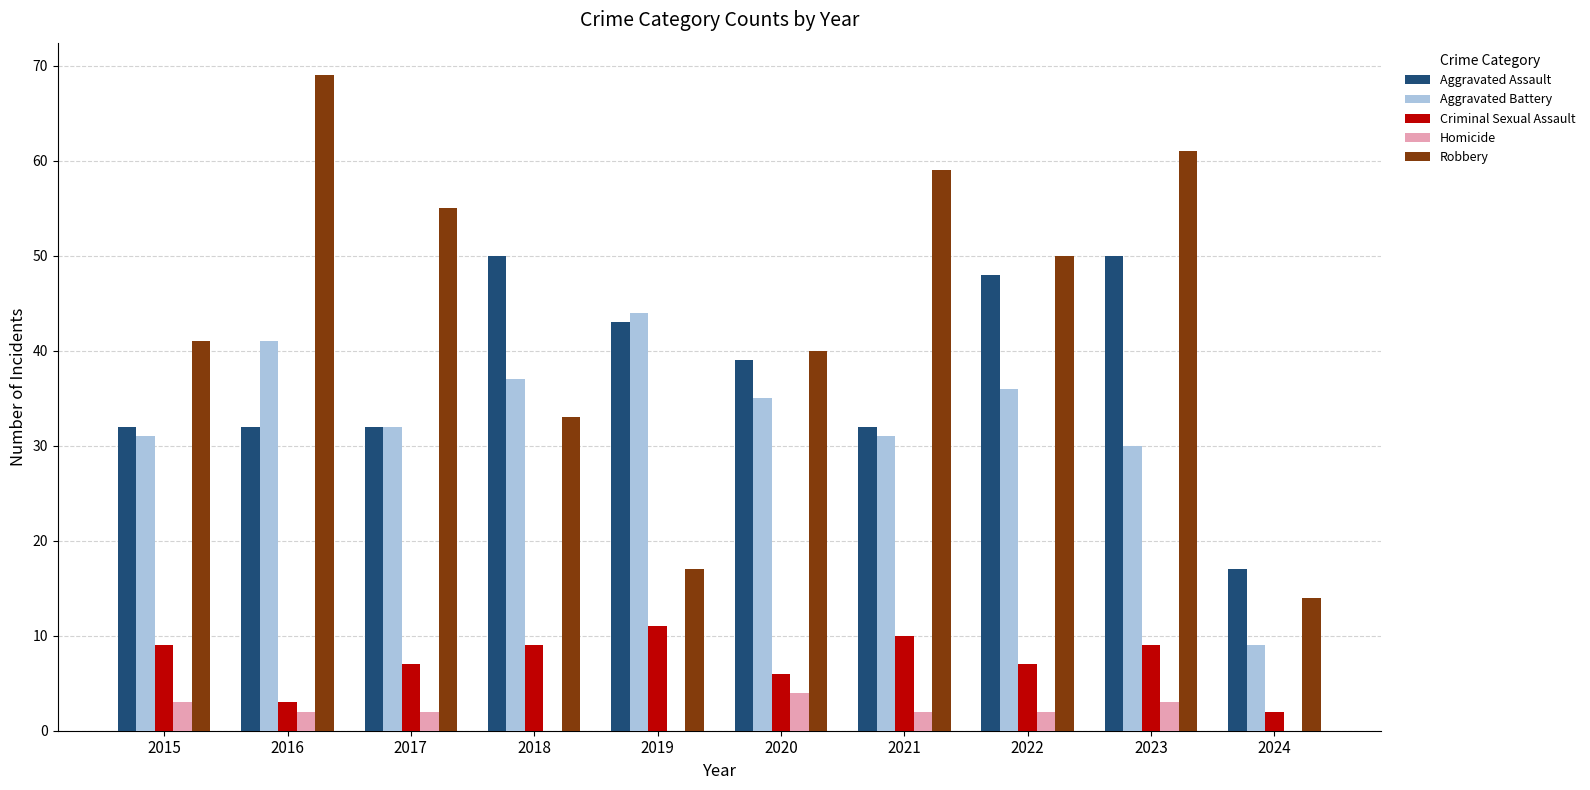

What is the sum of all Aggravated Battery values?

326